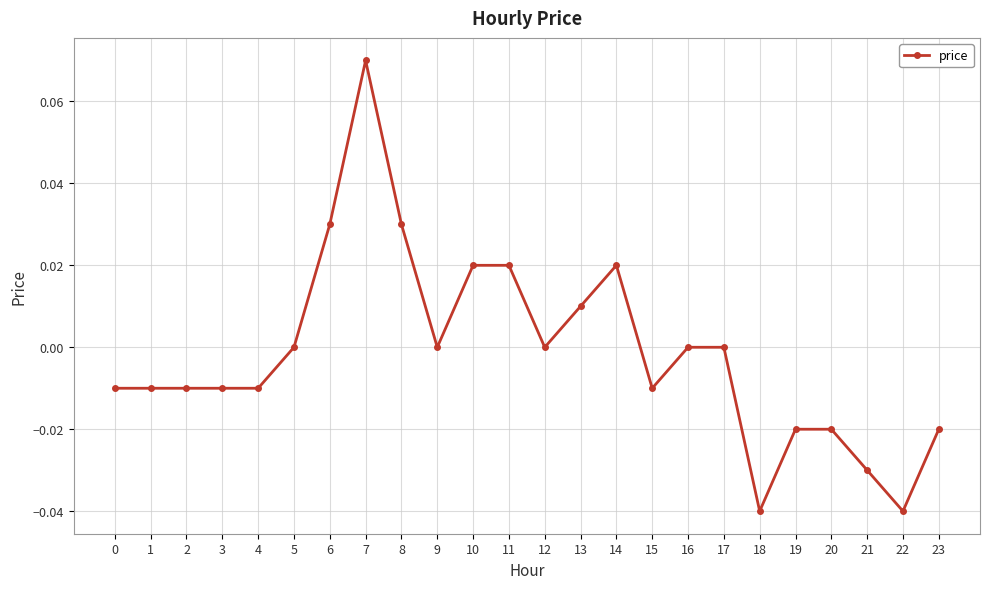

Which has a higher value, 12 or 18?

12